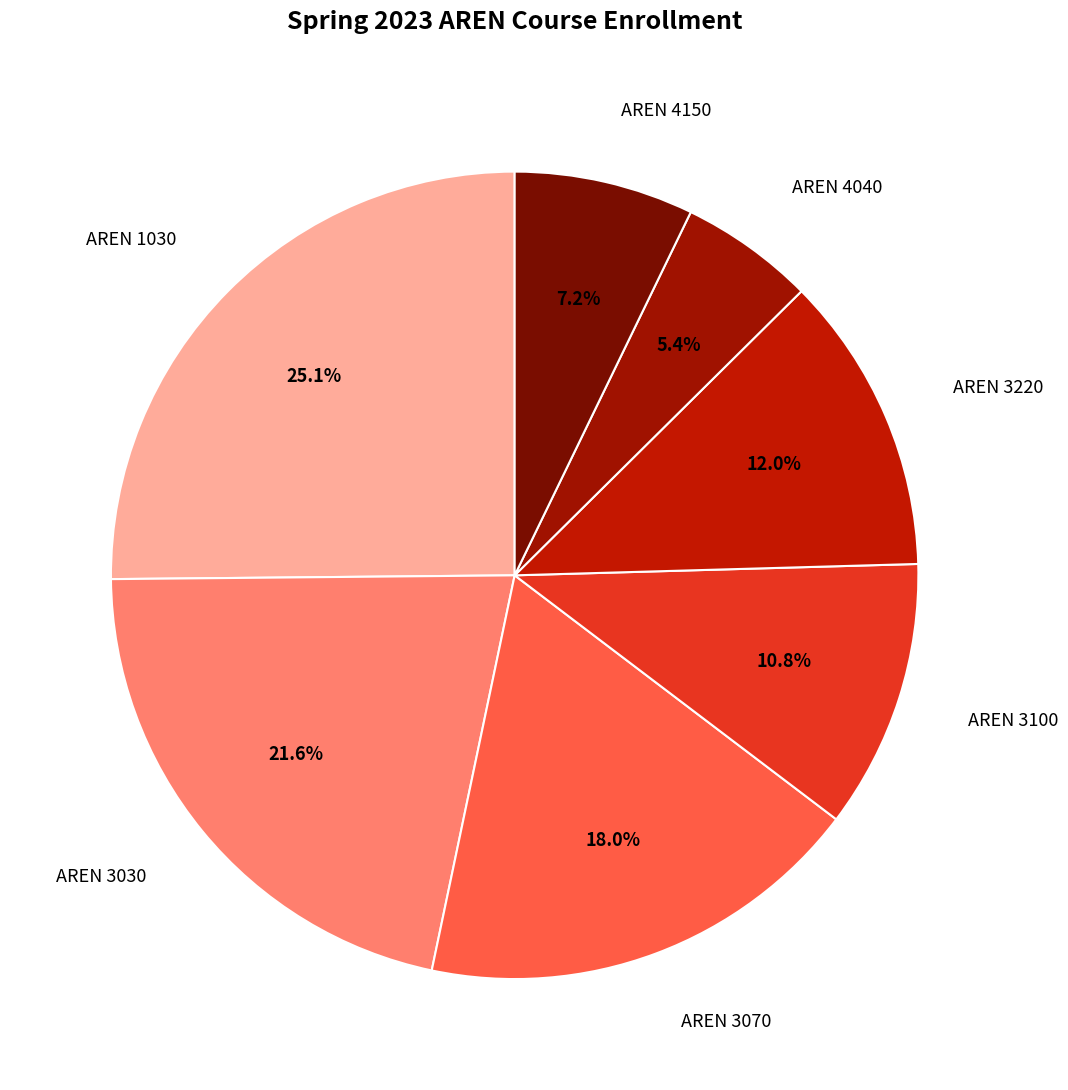

What is the largest slice in the pie chart?

AREN 1030